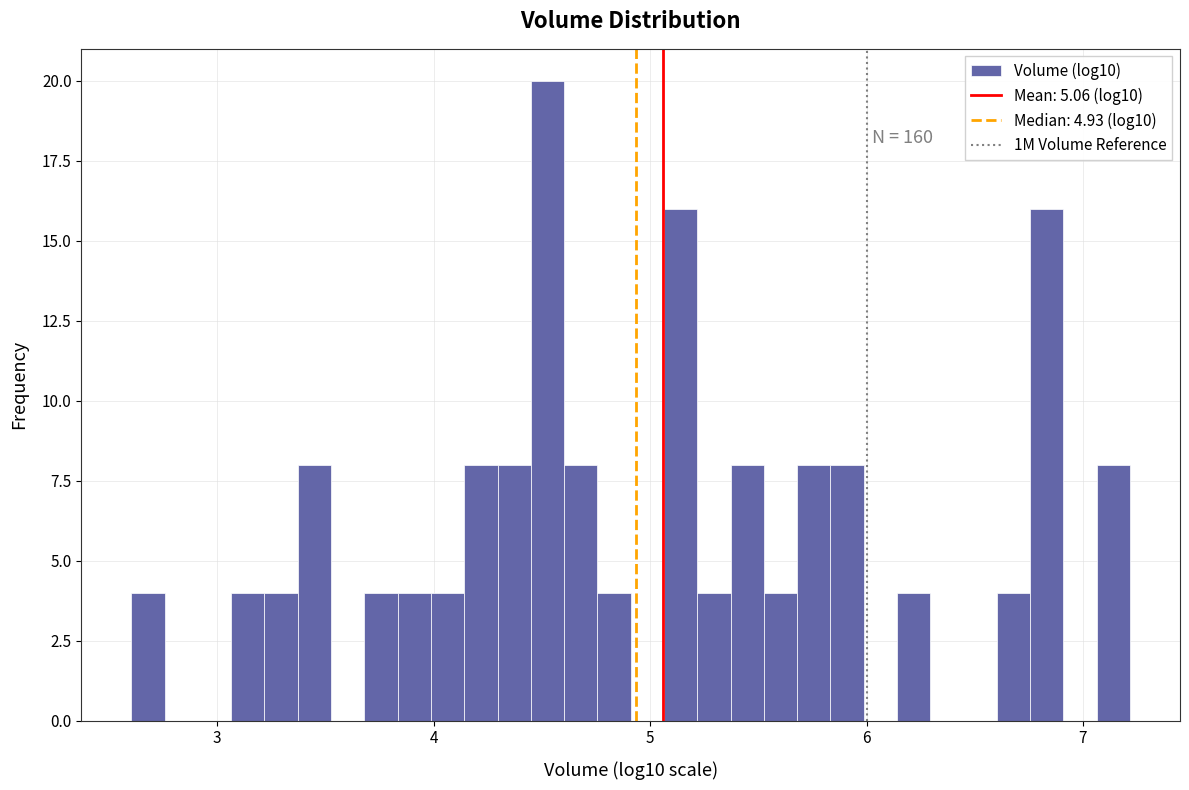

Around what value on the x-axis is the tallest bar? Give the approximate position of its centre, as read against the axis.

4.5